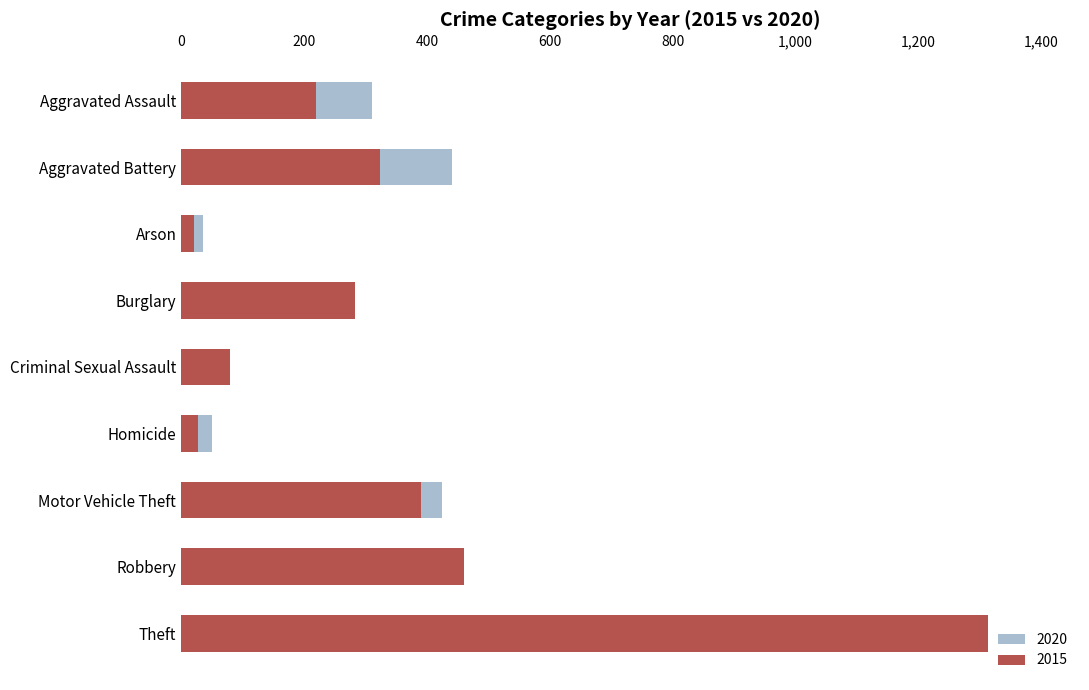

What is the minimum value for 2020?

35